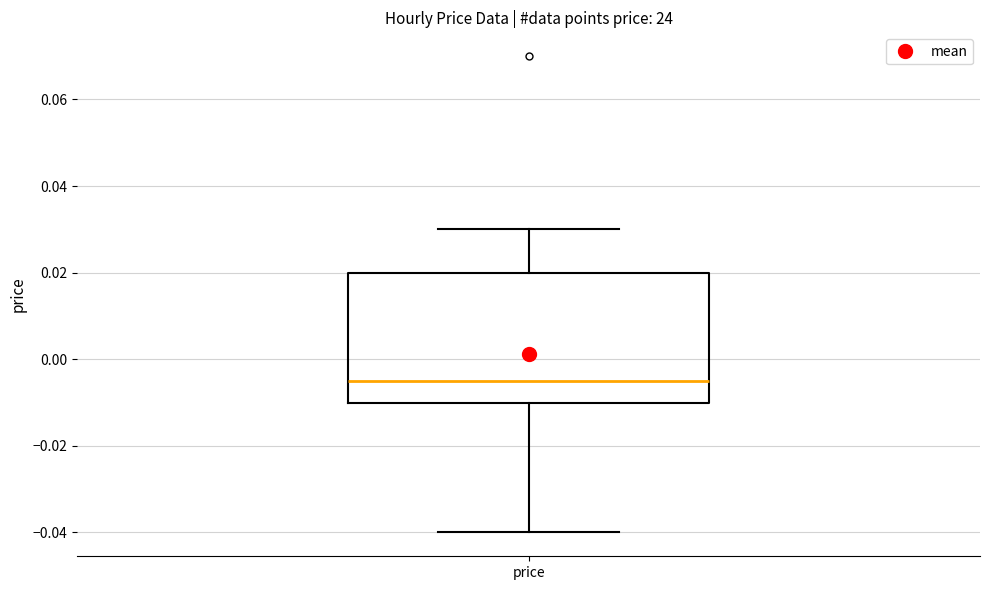

Transcribe this box plot: give where the median line is, the range the box spans, and where the two whiskers end, as read against the y-axis. The values are not printed on the chart, so give them approximately, as read against the axis.

median -0.004, box -0.010 to 0.020, whiskers -0.040 to 0.030